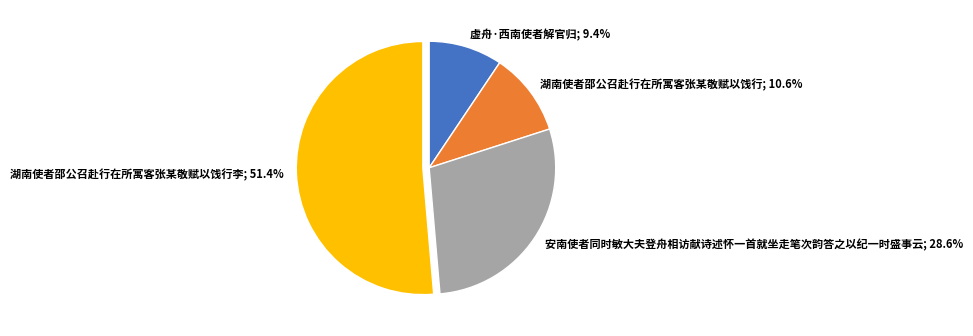

What is the majority slice?

湖南使者邵公召赴行在所寓客张某敬赋以饯行李; 51.4%